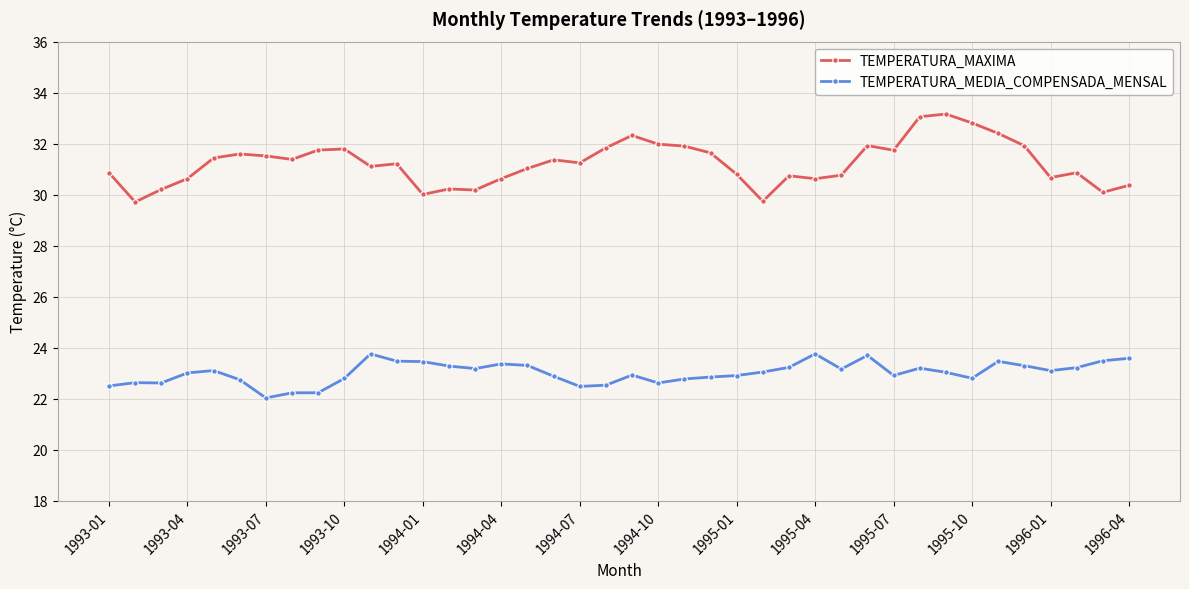

True or false: TEMPERATURA_MEDIA_COMPENSADA_MENSAL has more than 0 points higher than both neighbors.

True